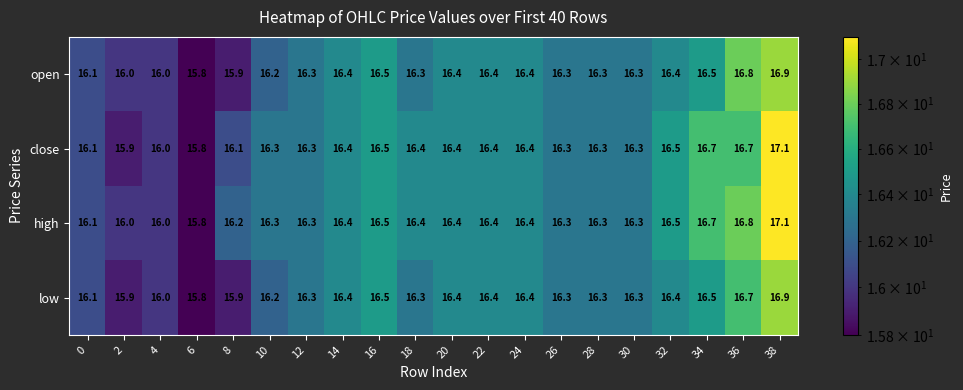

What is the total value across all series at 12?

65.2